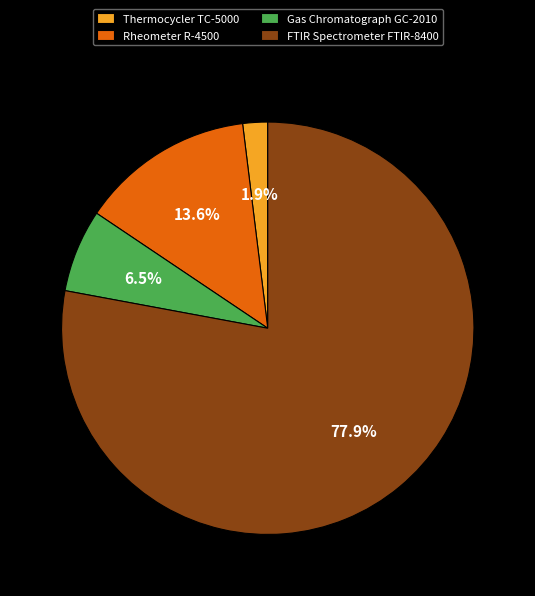

Between FTIR Spectrometer FTIR-8400 and Thermocycler TC-5000, which is larger?

FTIR Spectrometer FTIR-8400